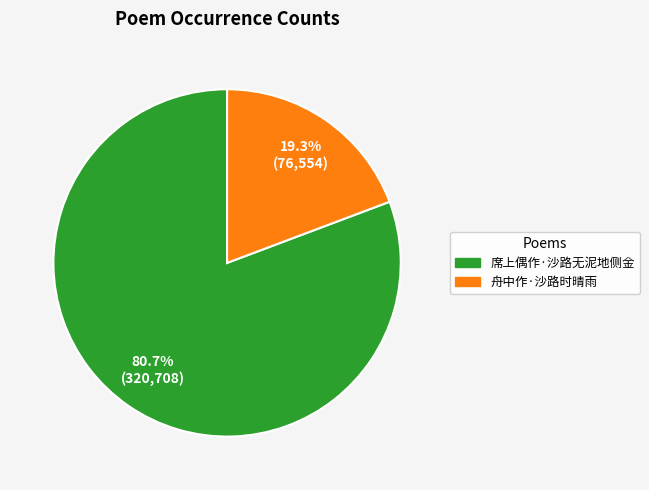

How many slices are in this pie chart?

2